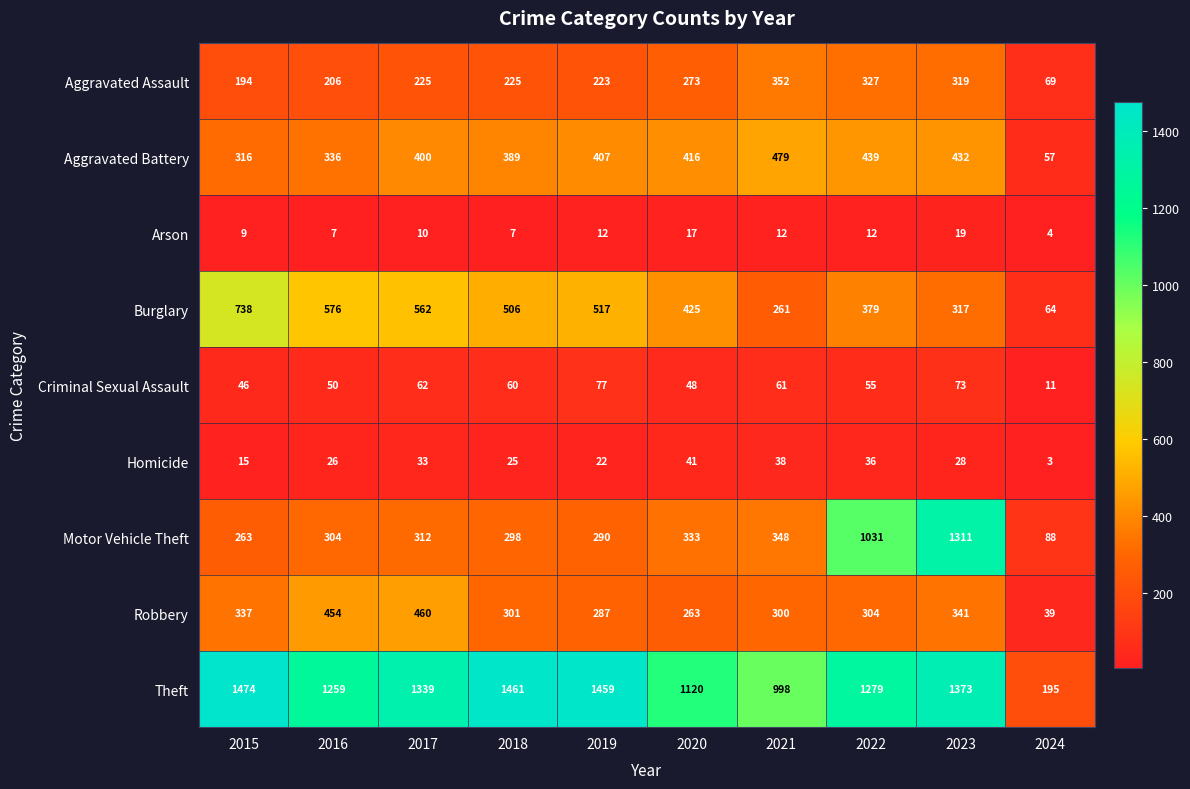

Which label corresponds to the smallest value in the chart?

2024